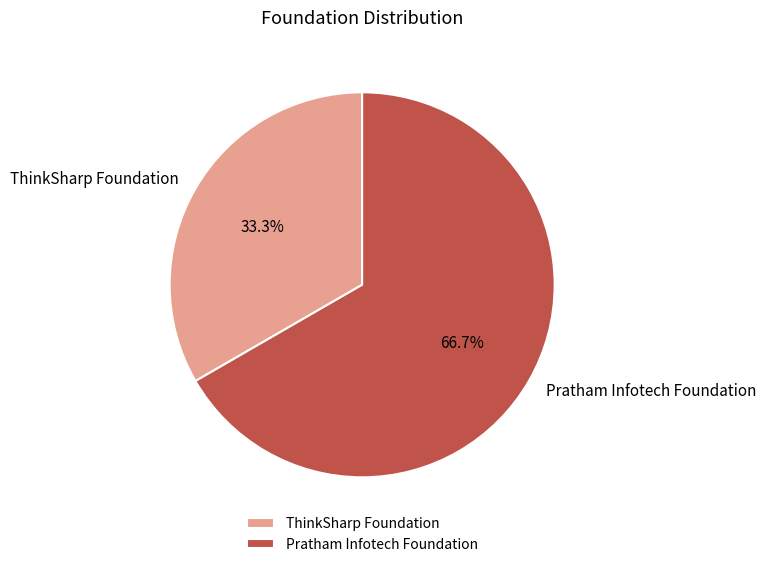

How many segments does this pie chart have?

2